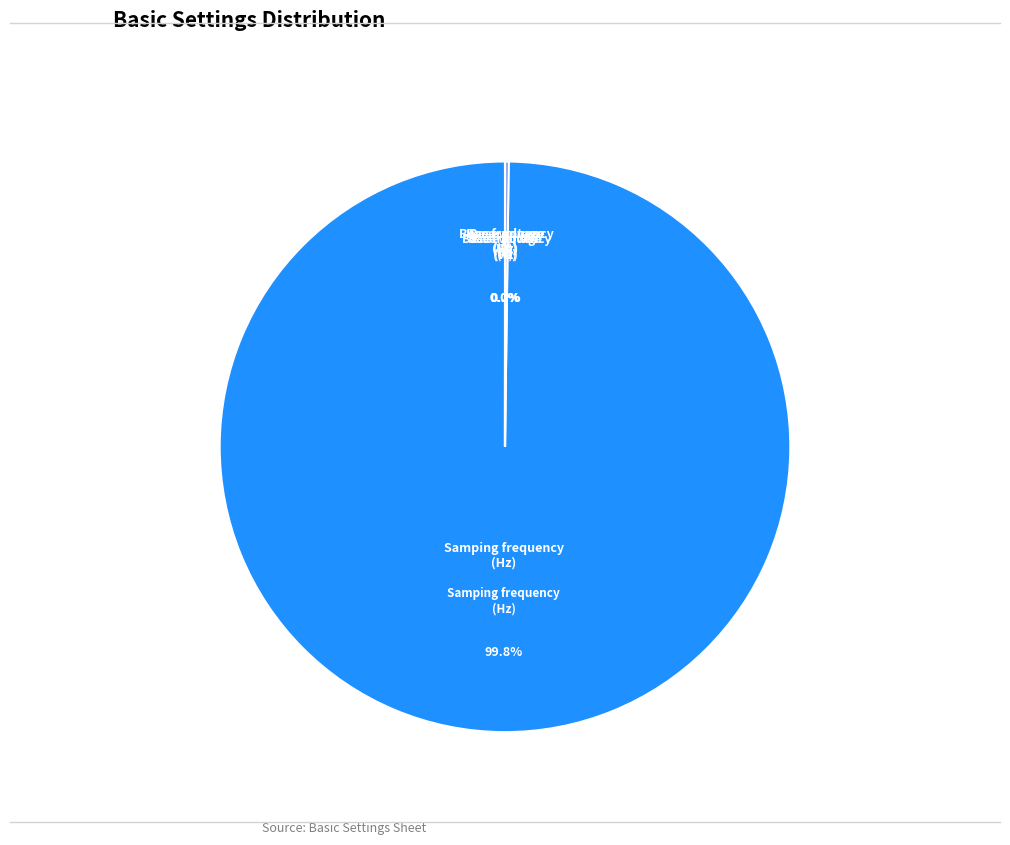

Which category accounts for the majority?

Samping frequency (Hz)